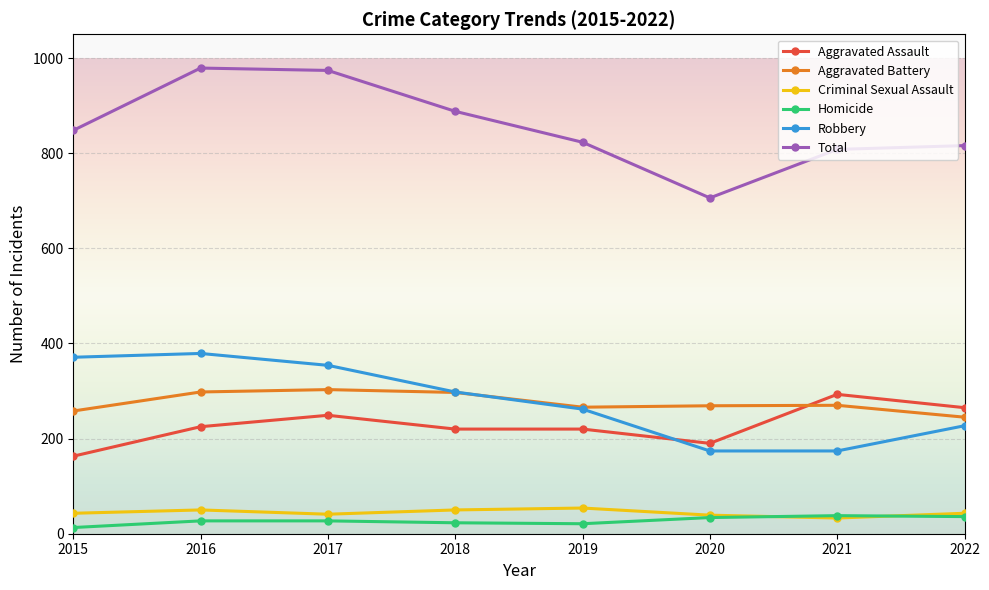

What is the difference between the maximum and minimum values in the Total series?

273